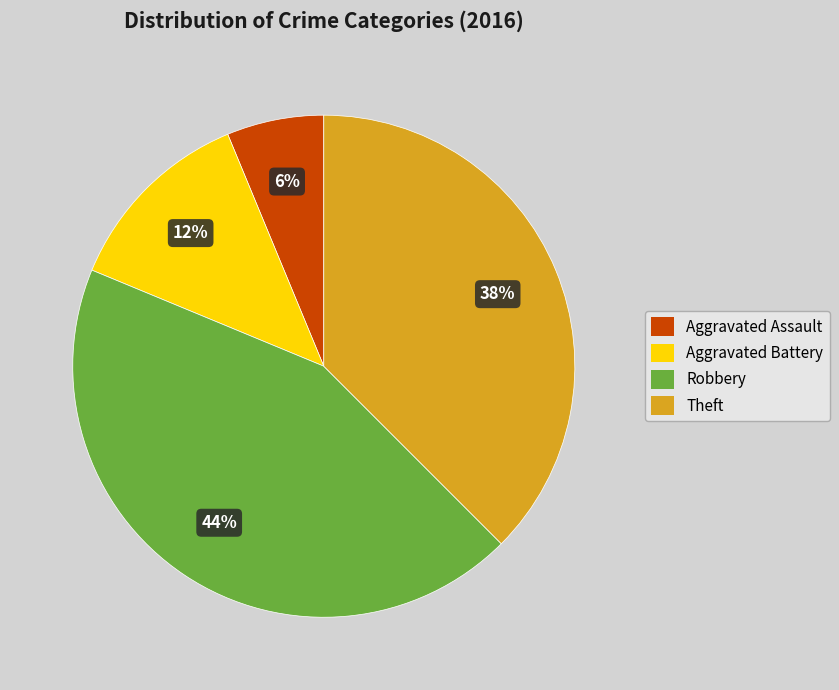

To the nearest percent, what is the average slice percentage?

25%